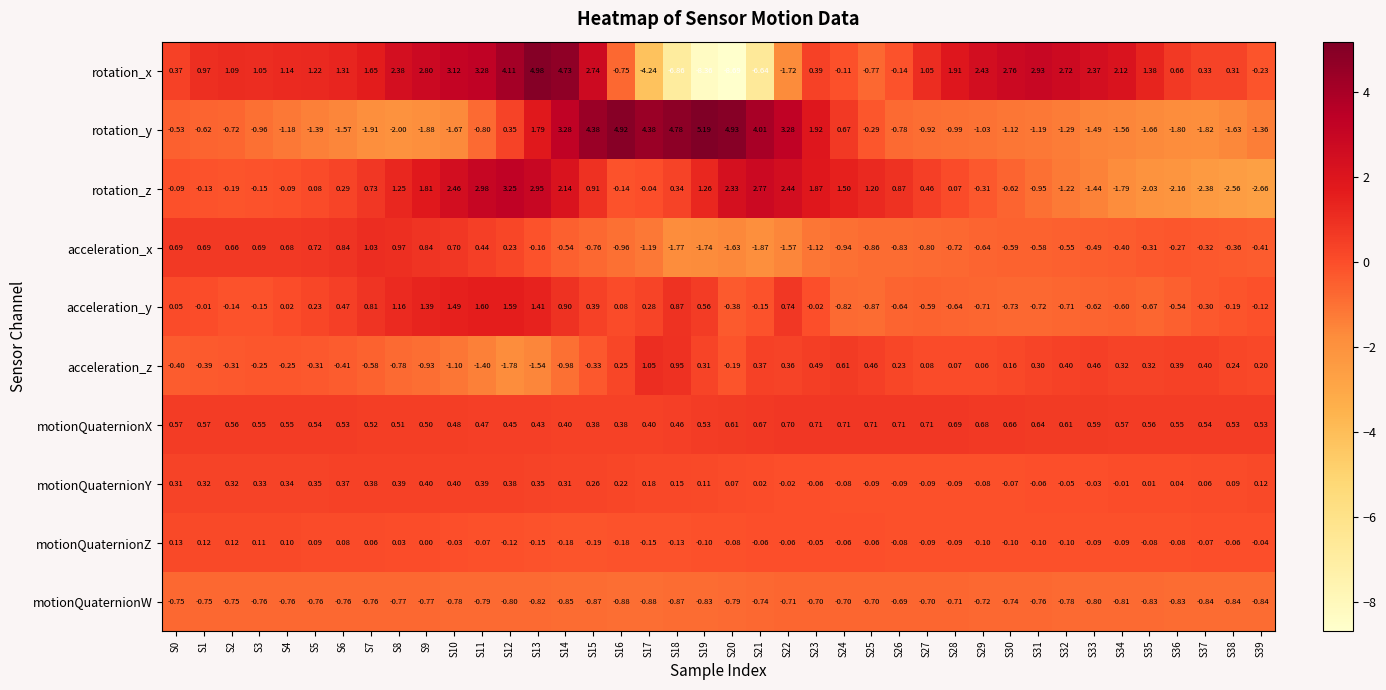

Which series has the largest total across all categories?

motionQuaternionX